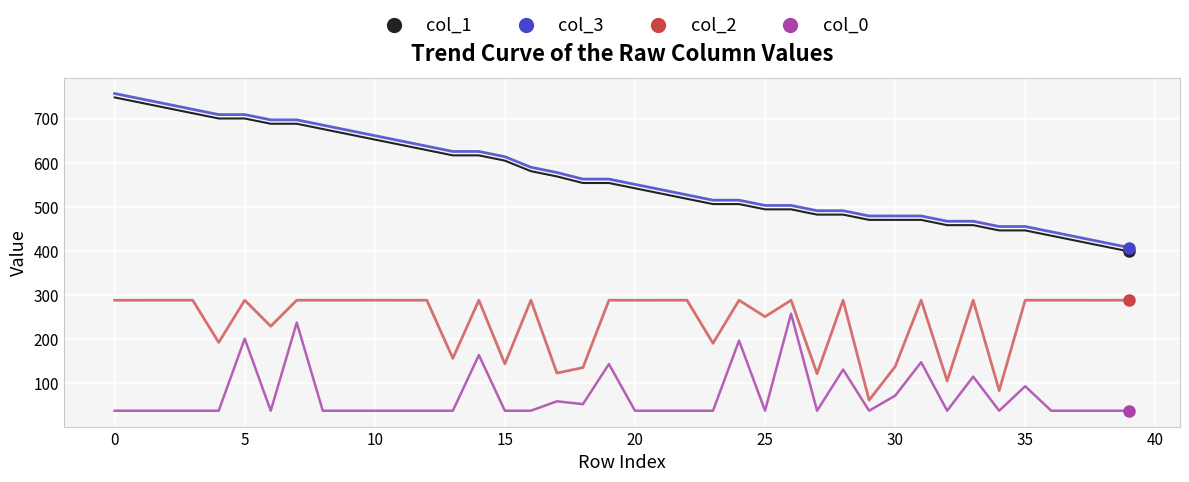

Count the number of categories in the chart.

40